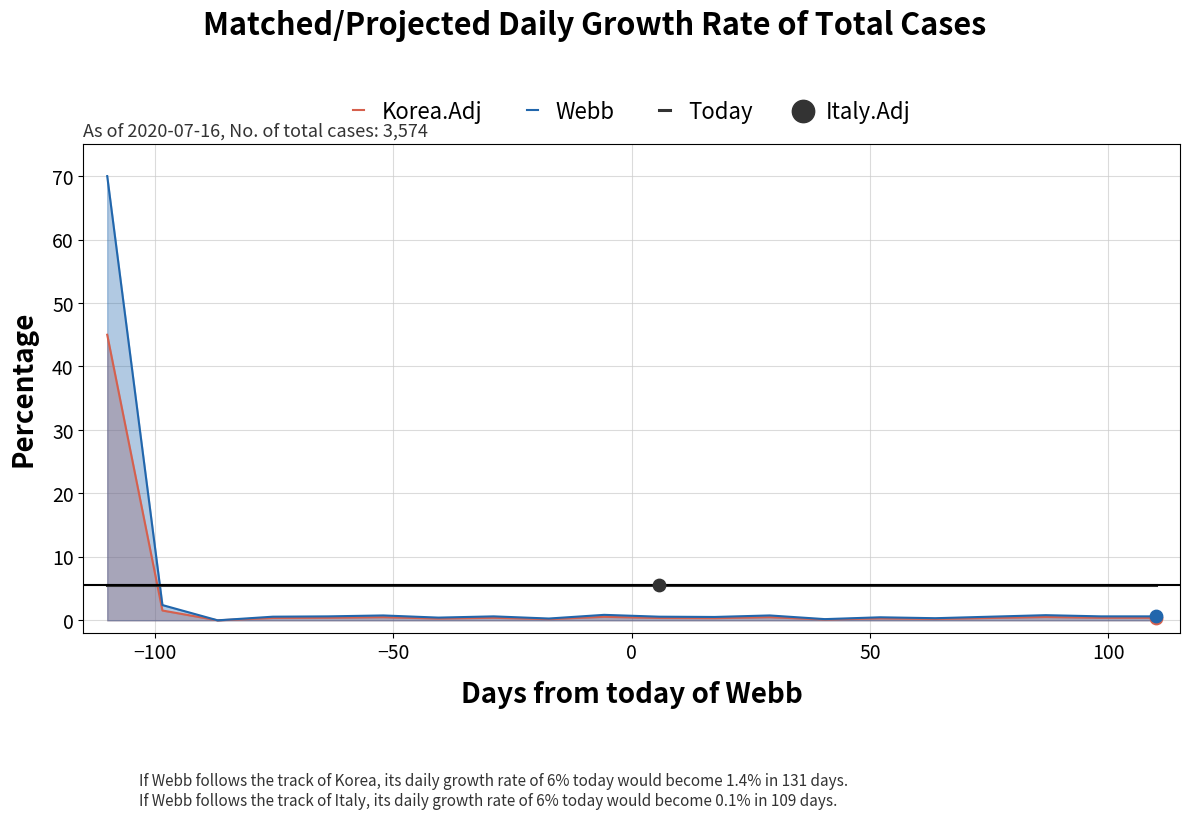

What is the maximum value for Webb?

70.0